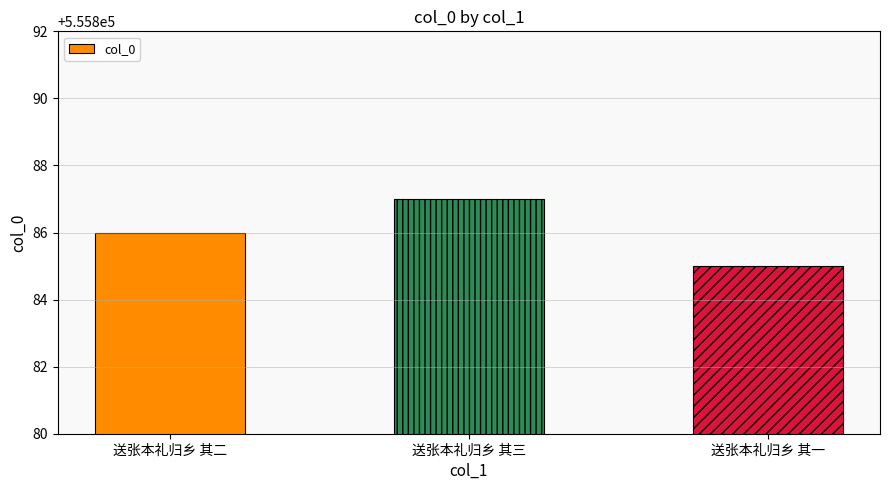

What is the change in value from 送张本礼归乡 其二 to 送张本礼归乡 其三?

+1